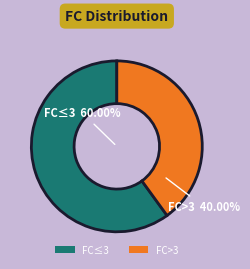

Do 3 and 4 together represent more than half of the pie?

No